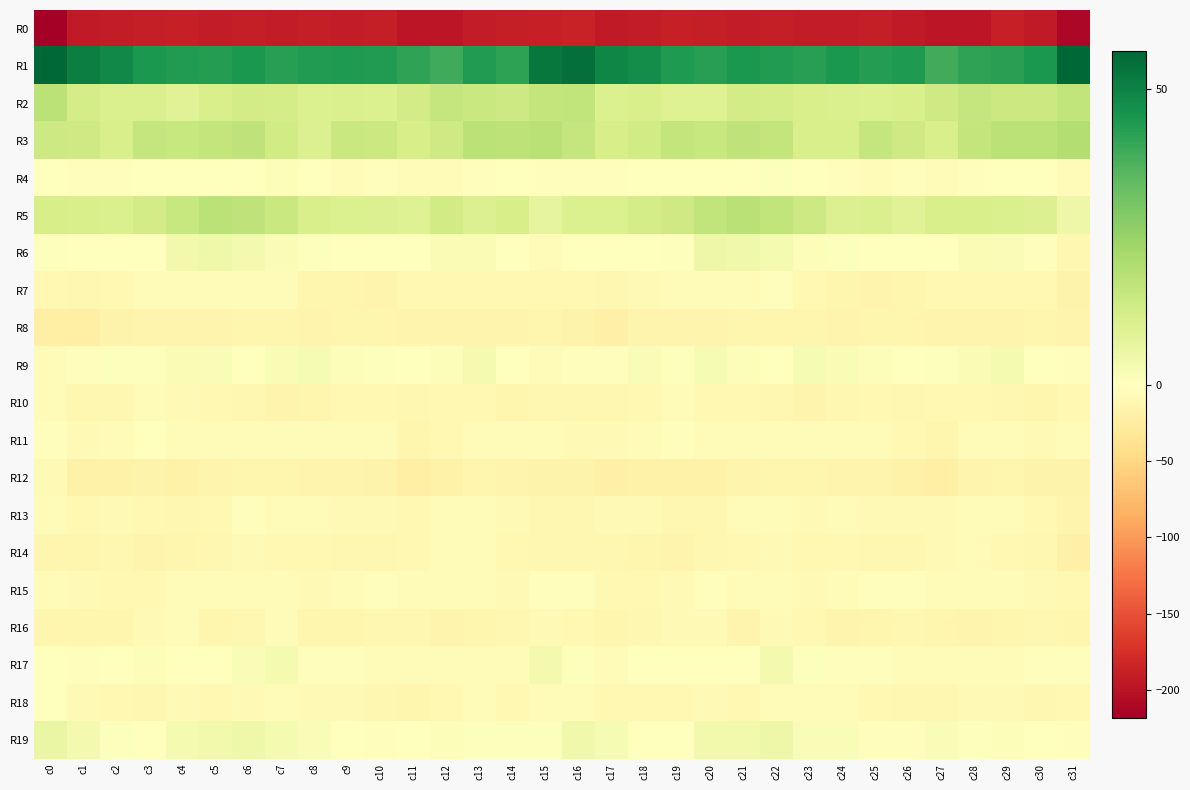

Which series has the largest total across all categories?

R1